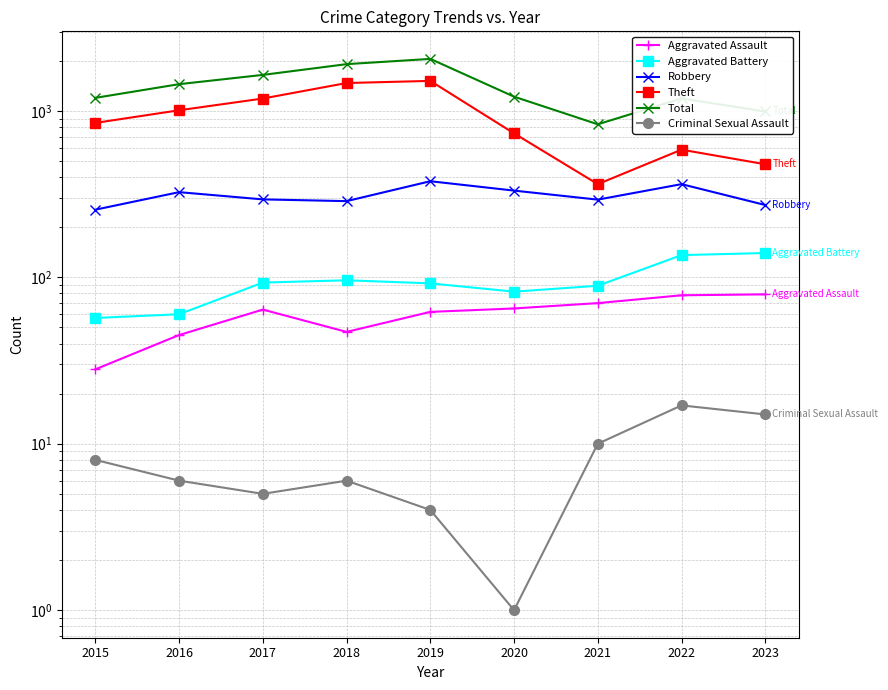

What is the value of the Criminal Sexual Assault point at the 7th from the left?

10